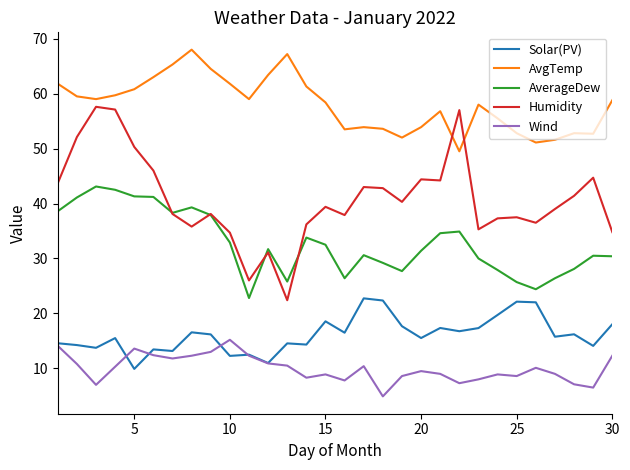

What is the greatest value displayed?

68.0